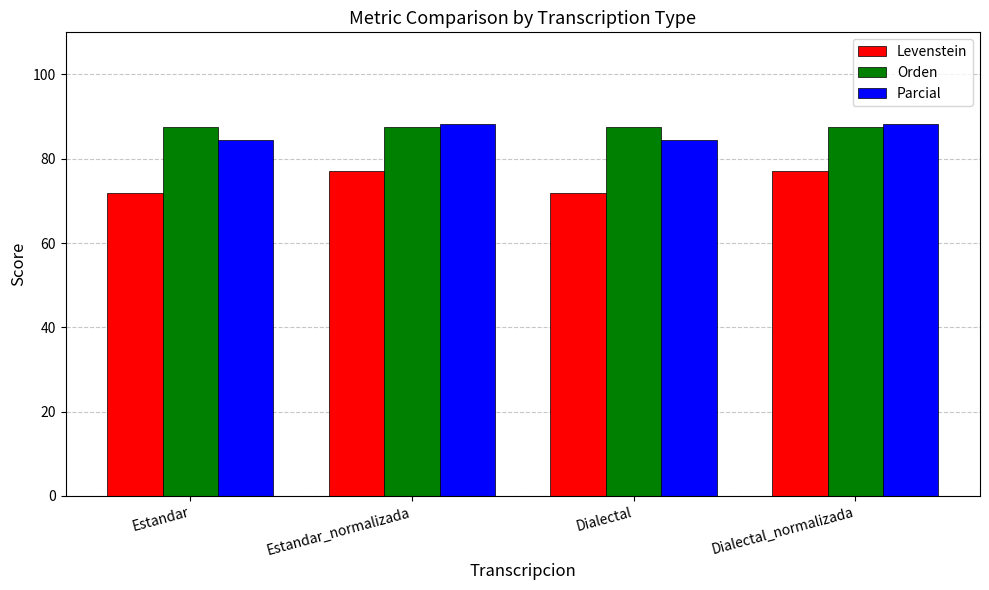

The Levenstein series shows 71.8 at Dialectal. True or false?

True